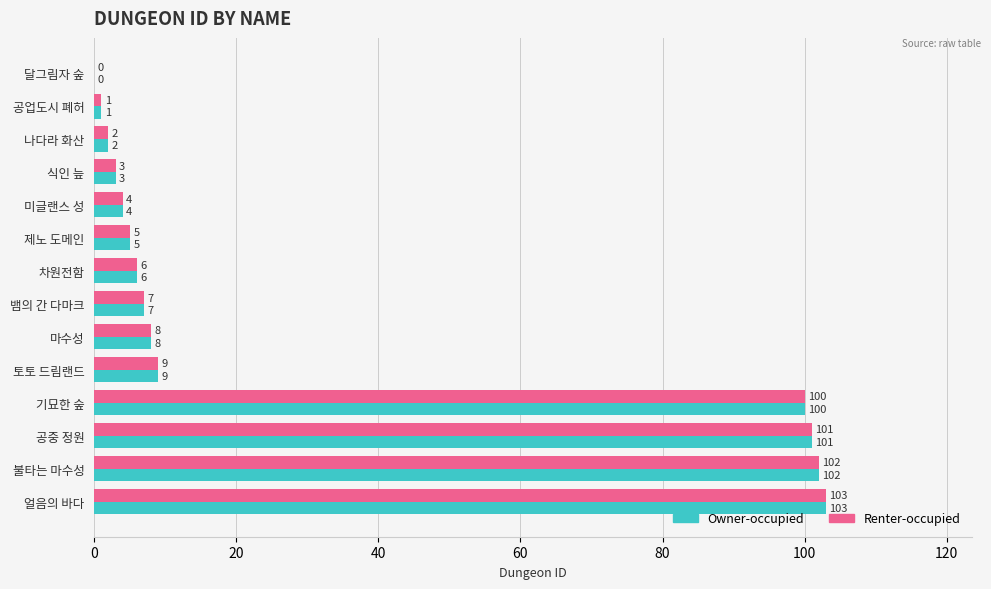

Is the value of Renter-occupied at 마수성 greater than the value of Owner-occupied at 뱀의 간 다마크?

Yes